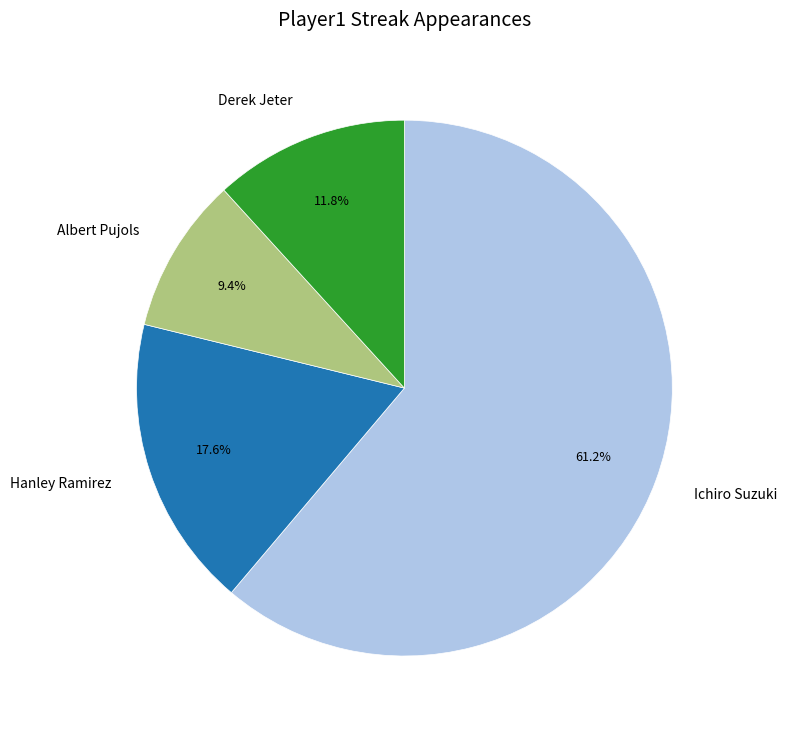

Which has a higher value, Ichiro Suzuki or Derek Jeter?

Ichiro Suzuki